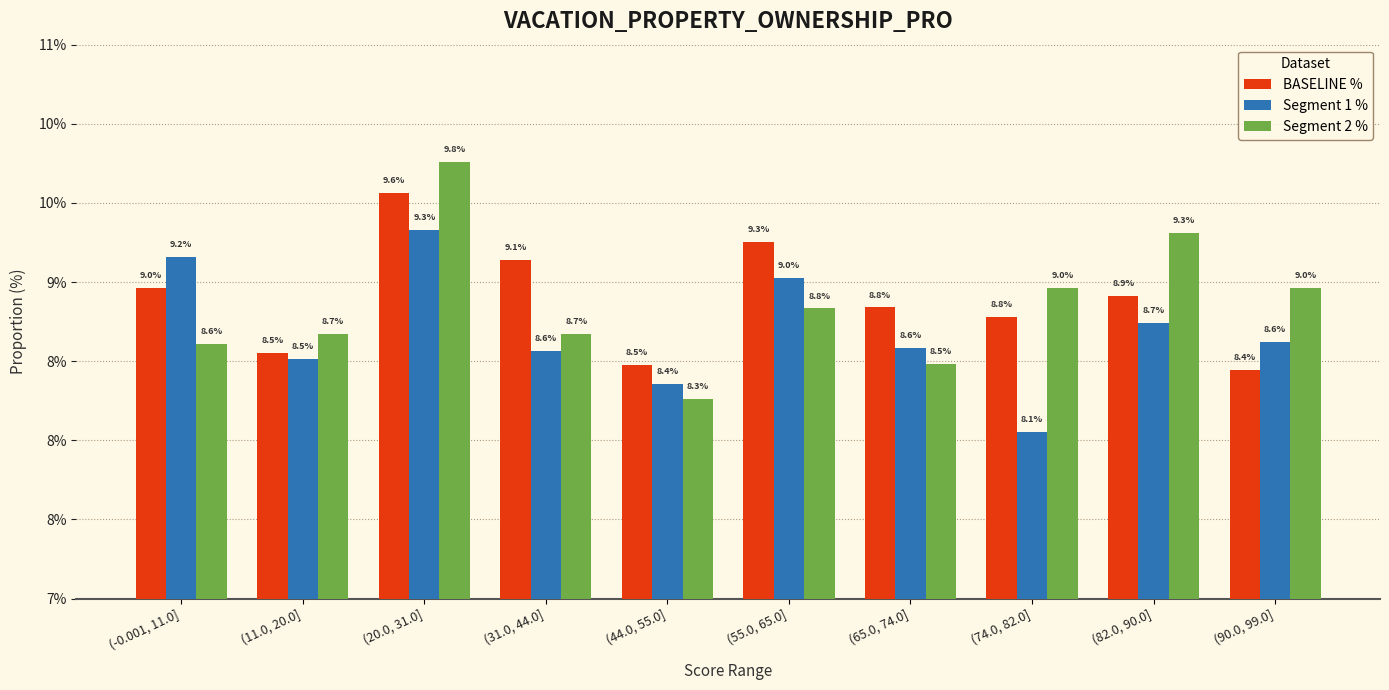

What are all the series names shown in the legend?

BASELINE %, Segment 1 %, Segment 2 %